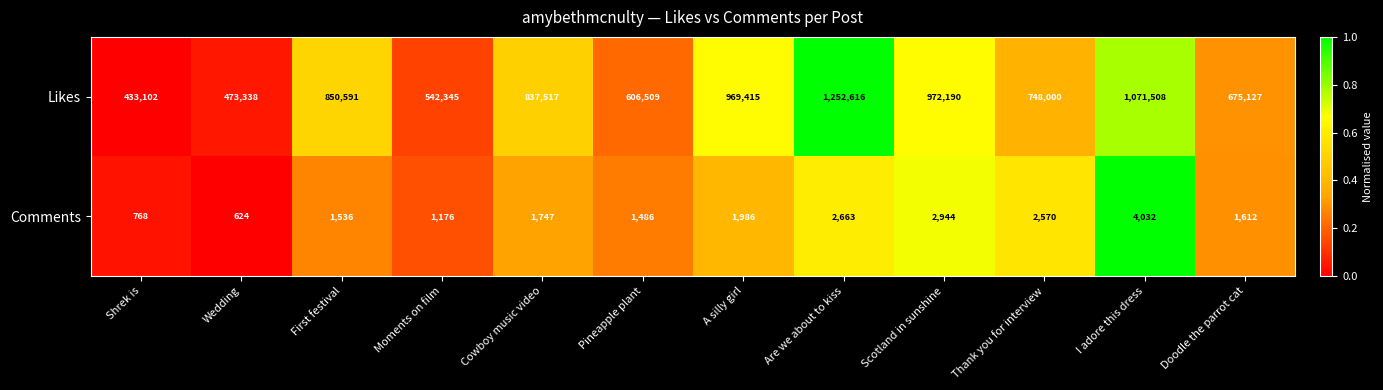

What is the sum of all Comments values?

23144